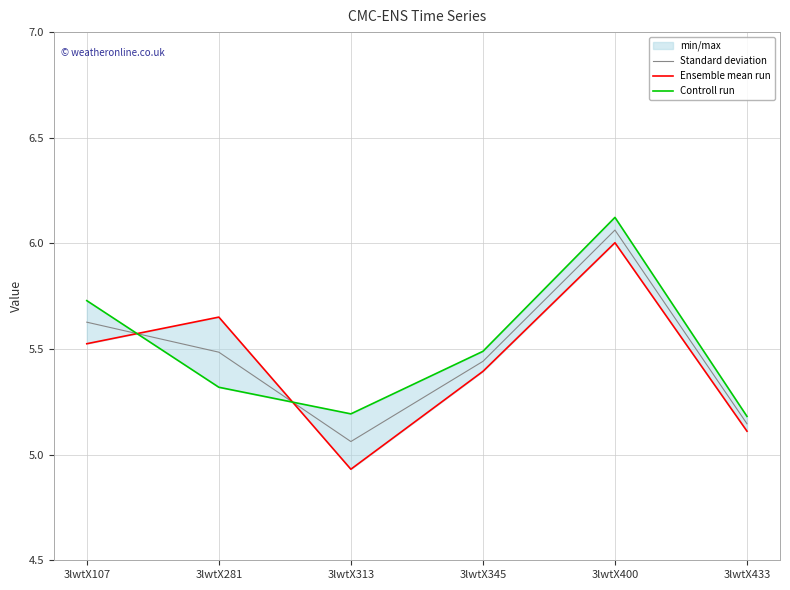

How many categories are shown in the chart?

6